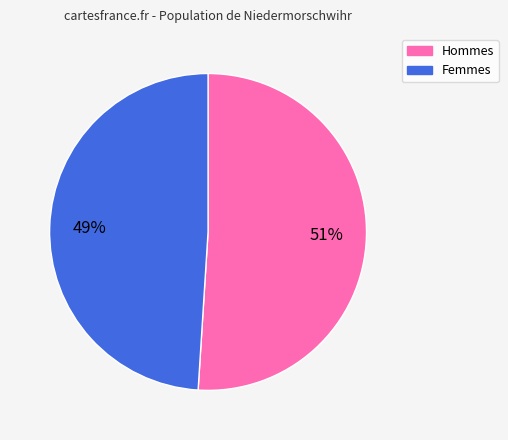

To the nearest percent, what is the difference between the largest and smallest slice percentages?

2%